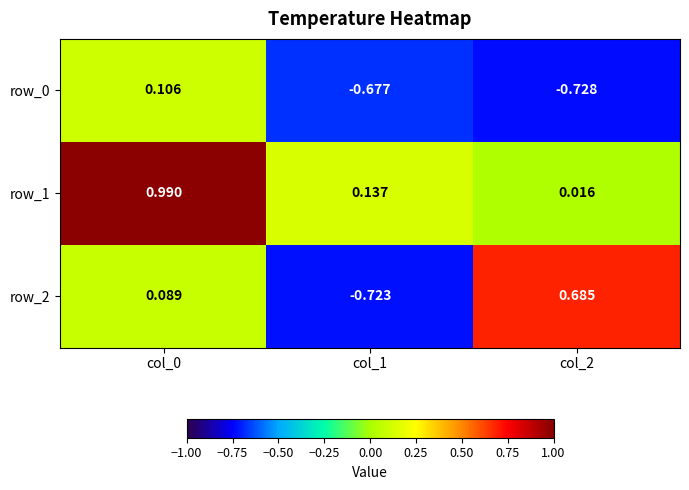

Is the value of row_0 at col_1 greater than the value of row_1 at col_0?

No